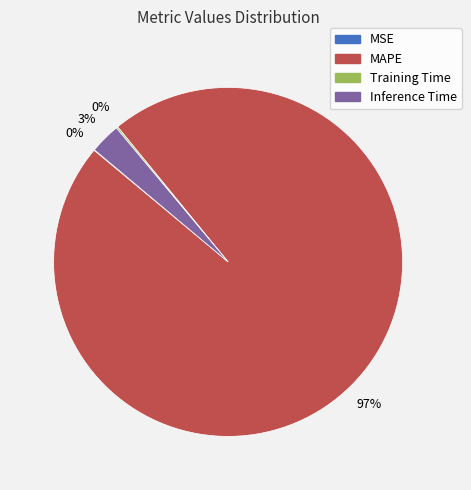

Between Inference Time and MAPE, which is larger?

MAPE